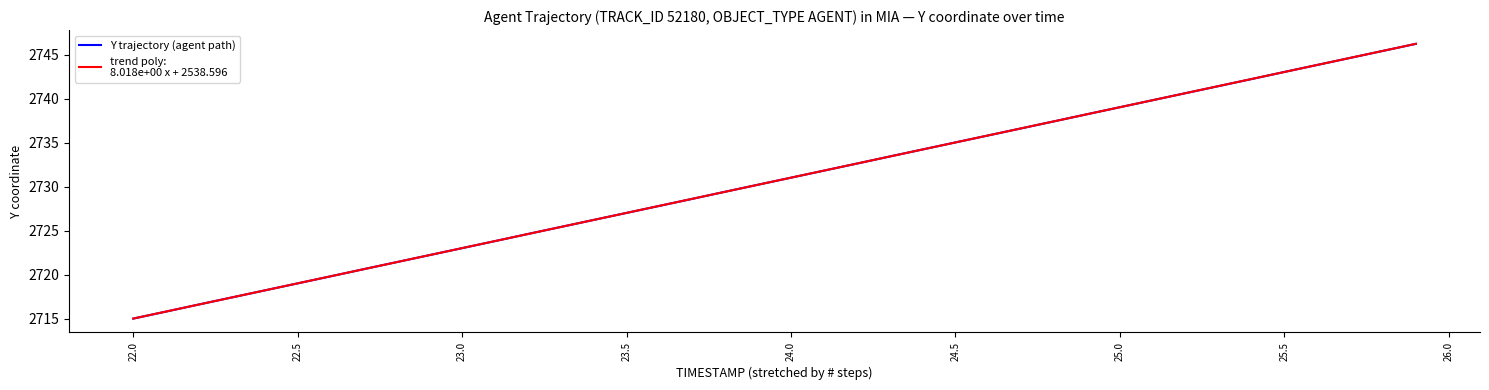

What is the greatest value displayed?

2746.3